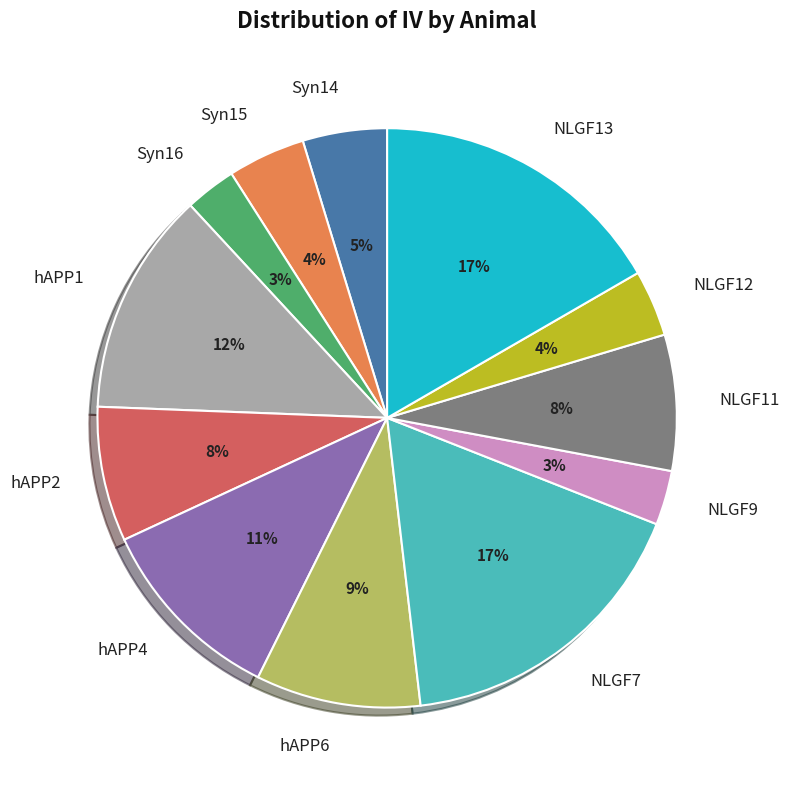

Between NLGF12 and NLGF11, which is larger?

NLGF11